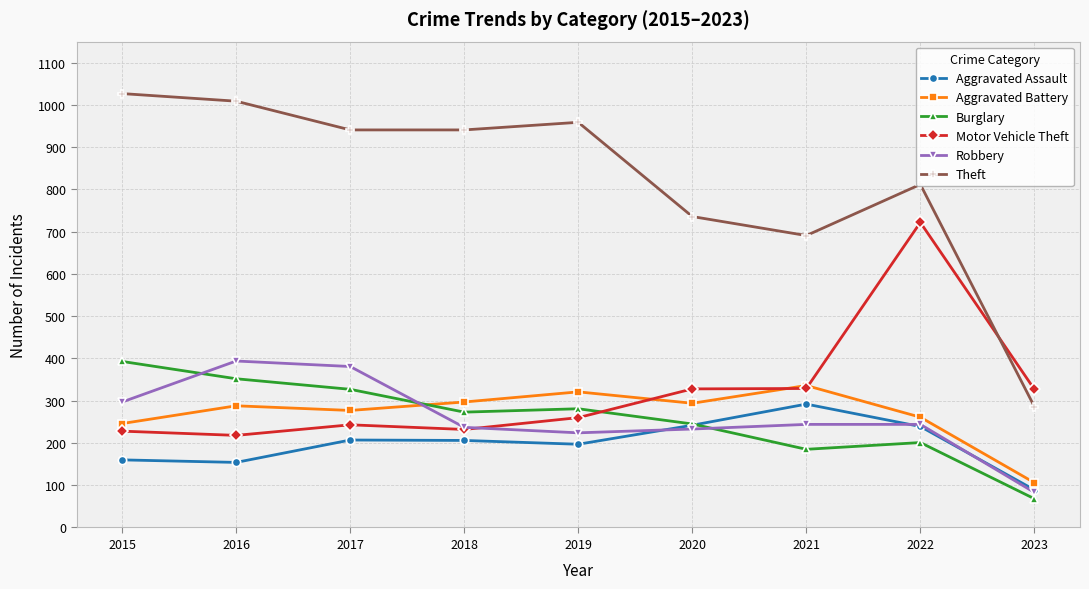

Which series has the widest spread of values?

Theft